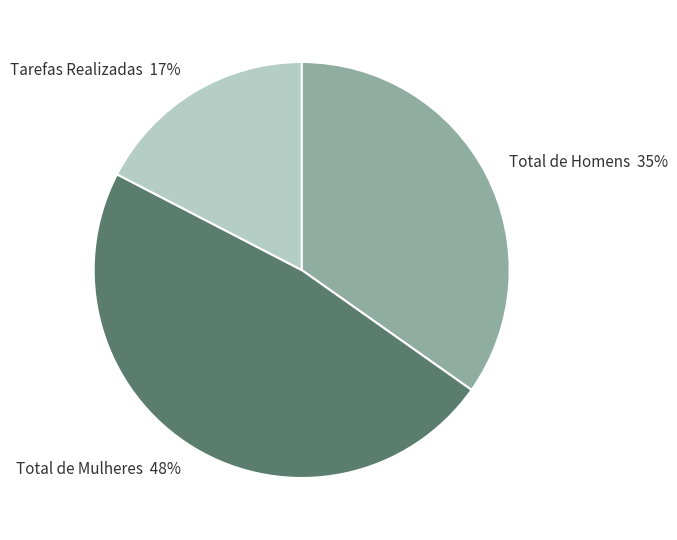

To the nearest percent, what is the average slice percentage?

33%